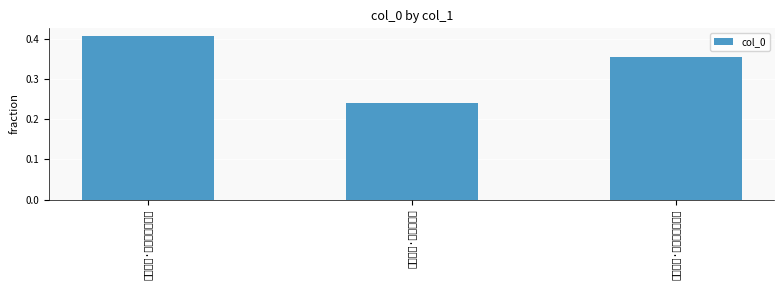

True or false: the data shows 0.2 at 和石希孟·暌阔星霜又欲周.

False